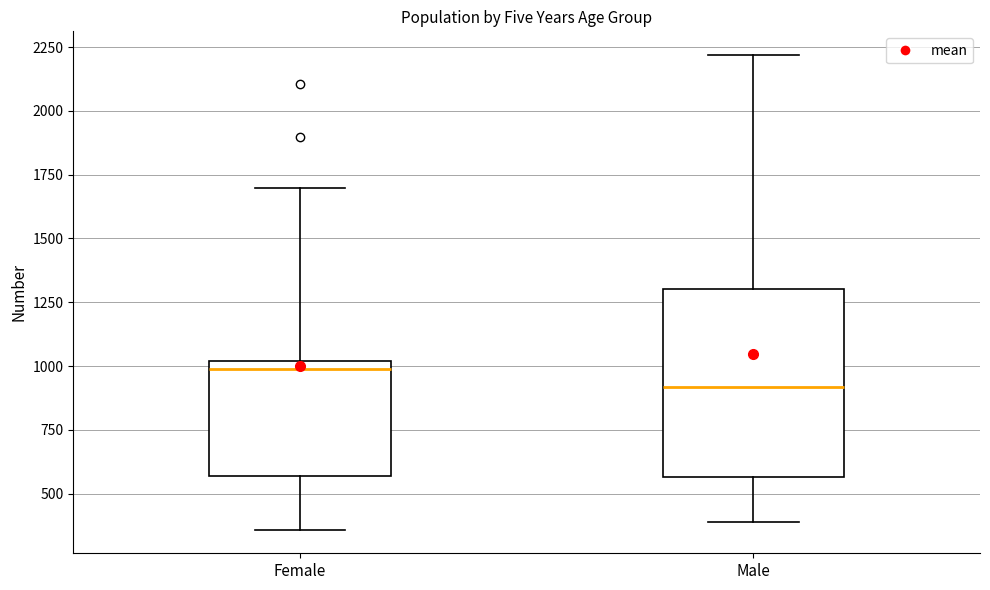

Reading left to right, read every box against the y-axis: the position of its median line, the range the box covers, and the ends of its whiskers. The values are not printed on the chart, so give them approximately, as read against the axis.

Female: median 1000 (just below the box's upper edge), box 550 to 1000, whiskers 350 to 1700
Male: median 900, box 550 to 1300, whiskers 400 to 2200